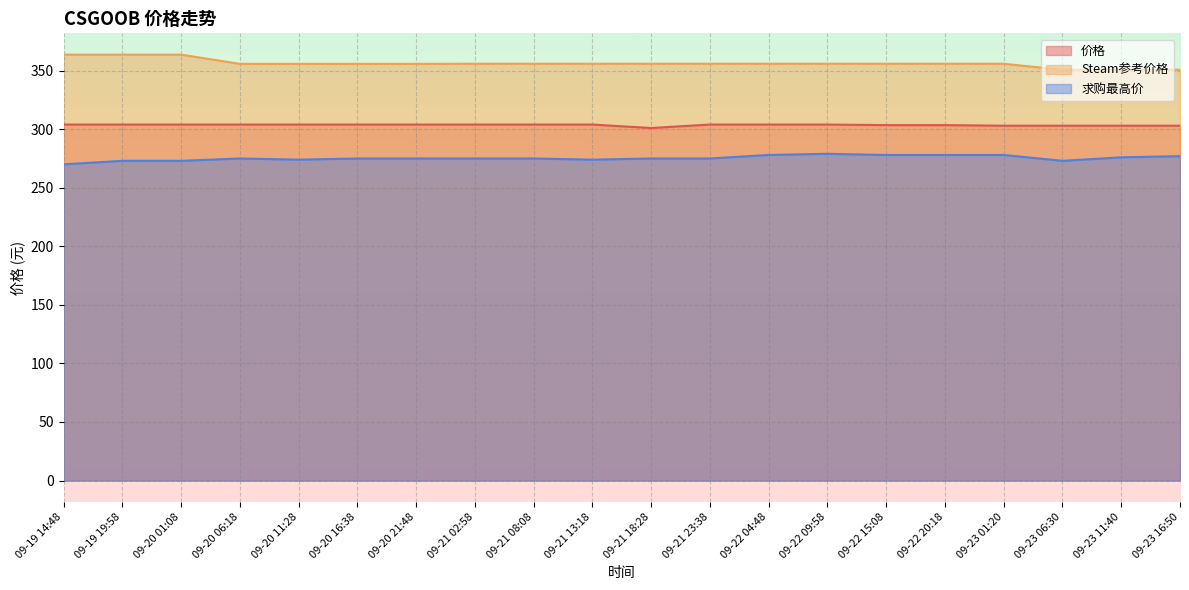

What is the highest value of the 求购最高价 series?

279.0